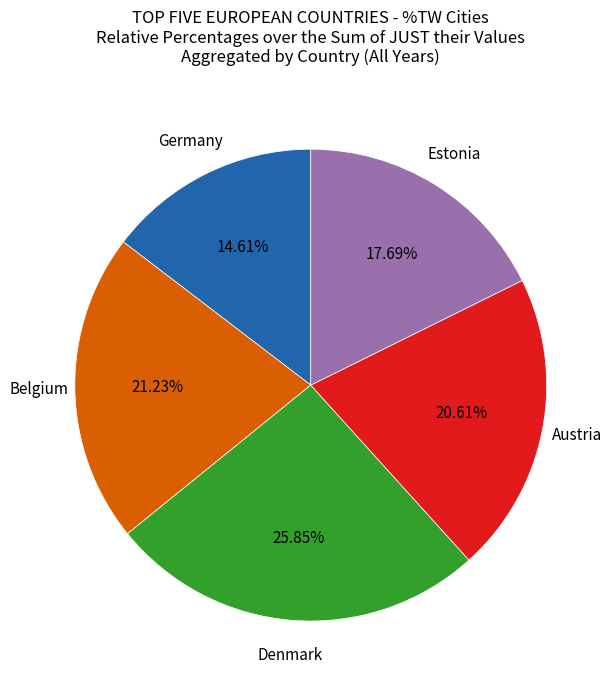

Is there a majority slice in this chart?

No